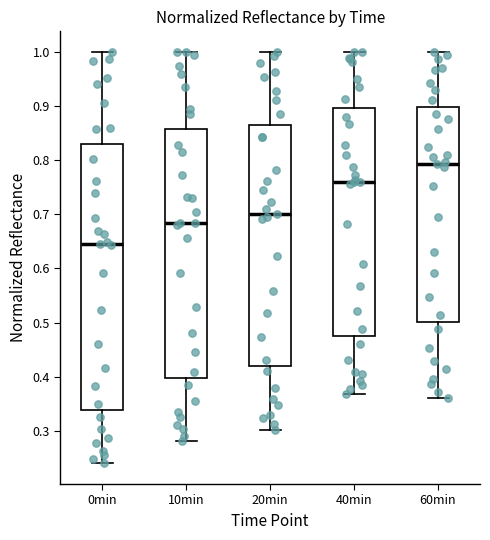

Which box's median line is the lowest?

0min